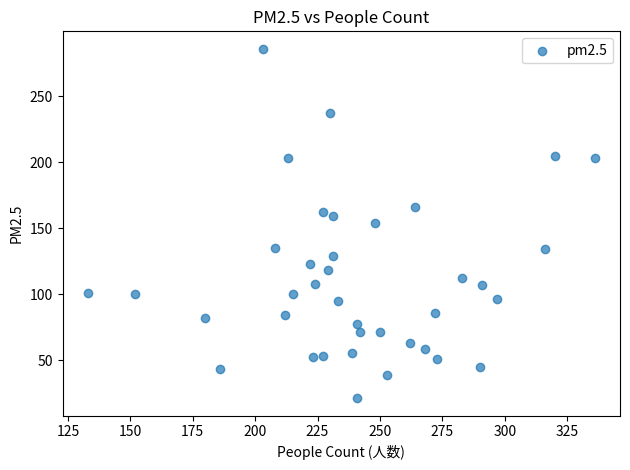

What is the range of X values (max minus min)?

203